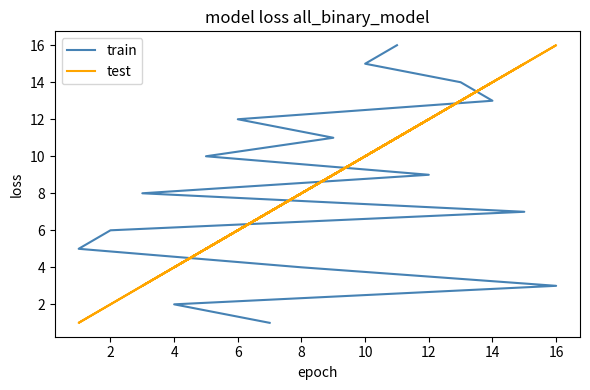

In test, how many points are lower than both neighbors (excluding endpoints)?

6